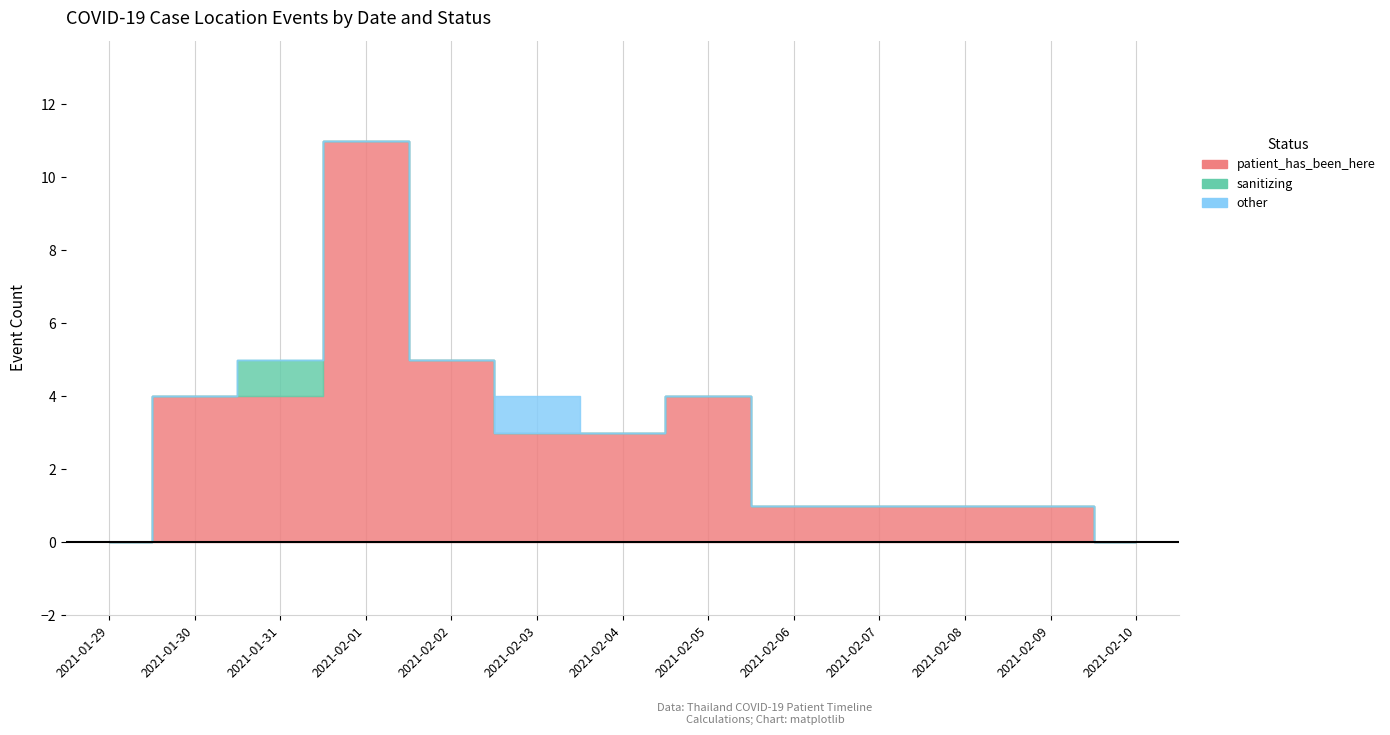

Reading right to left, extract all data points from this chart.

patient_has_been_here: 0	1	1	1	1	4	3	3	5	11	4	4	0
sanitizing: 0	0	0	0	0	0	0	0	0	0	1	0	0
other: 0	0	0	0	0	0	0	1	0	0	0	0	0